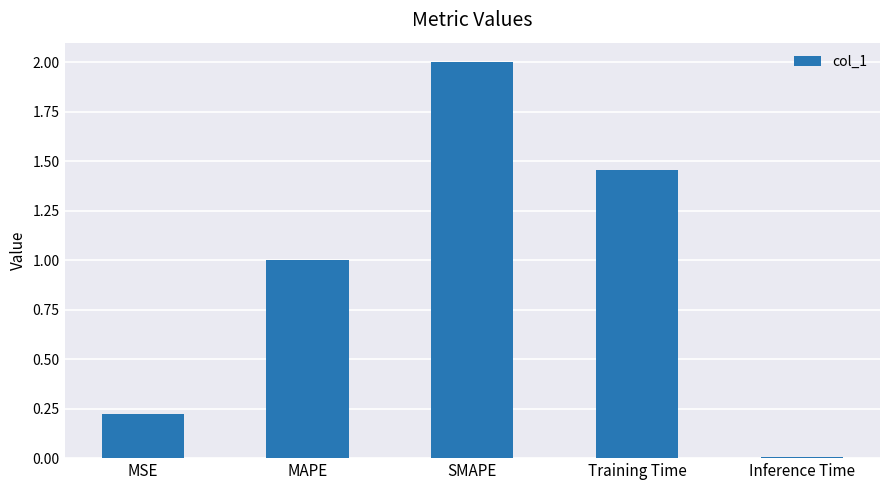

Which category has the highest value across all series?

SMAPE